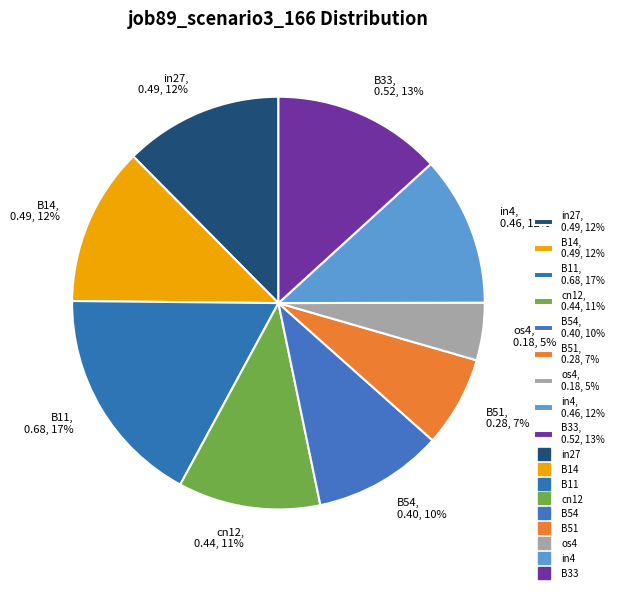

Which has a higher value, B33, 0.52, 13% or B14, 0.49, 12%?

B33, 0.52, 13%